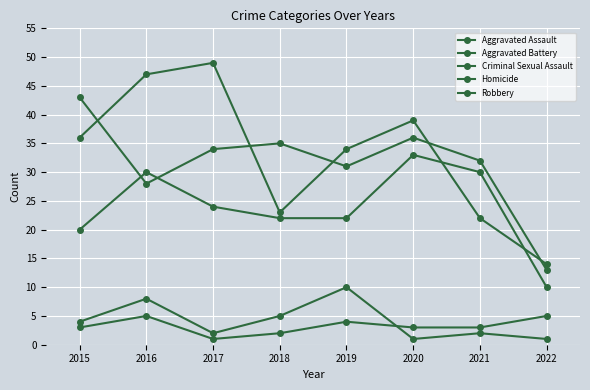

Does the chart have visible grid lines?

Yes